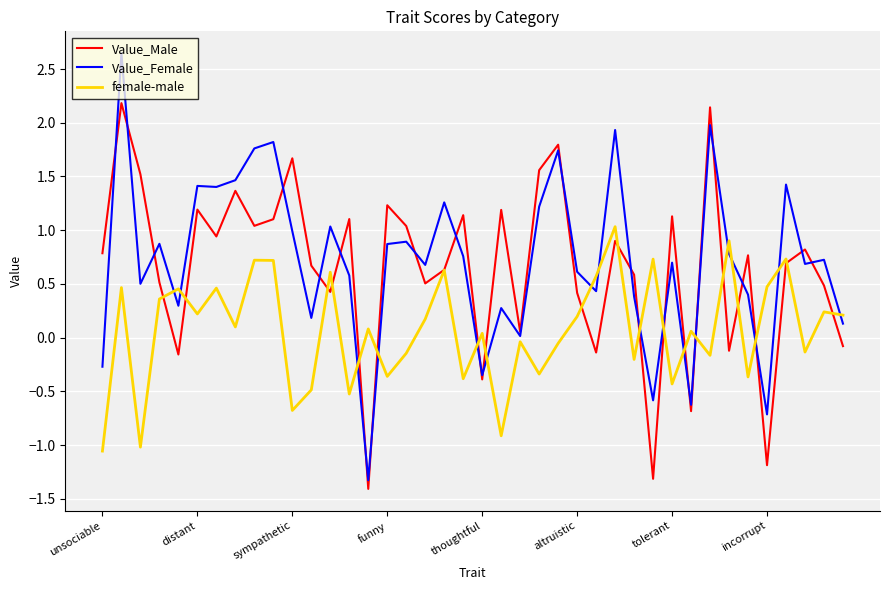

True or false: female-male and Value_Female intersect in this chart.

True